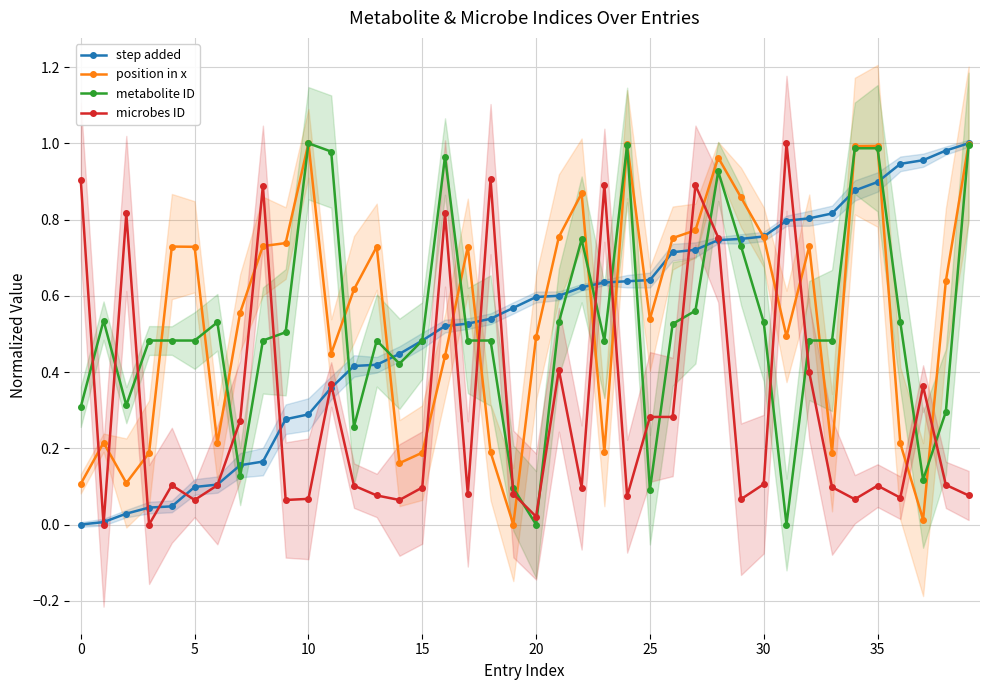

The metabolite ID series shows 1.0 at 35. True or false?

True